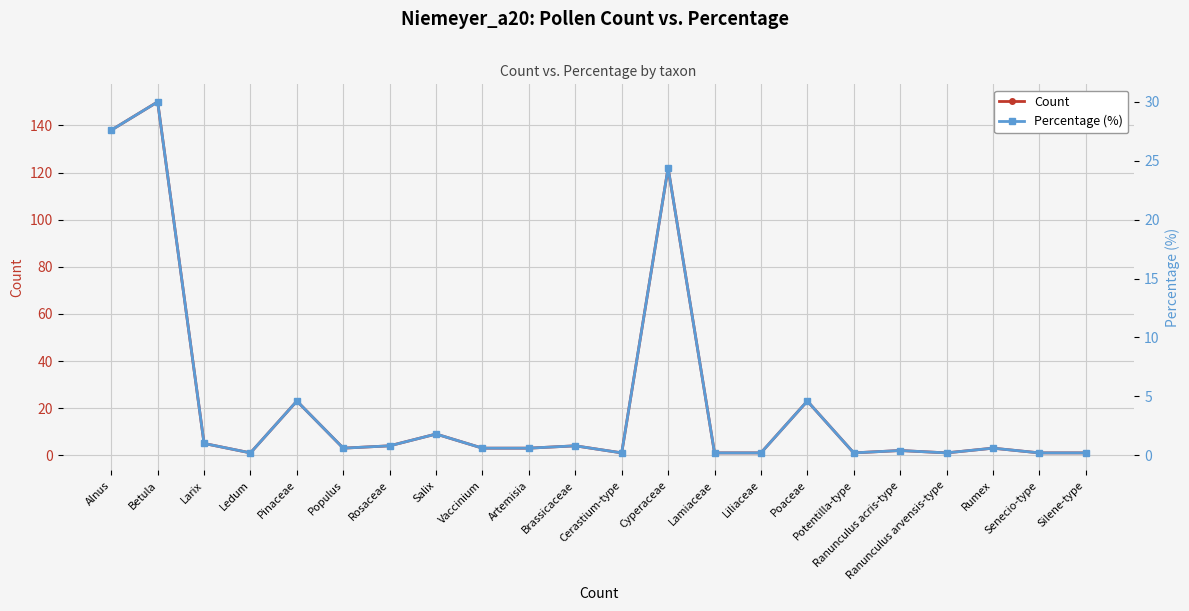

Which series has the largest range (max minus min)?

Count